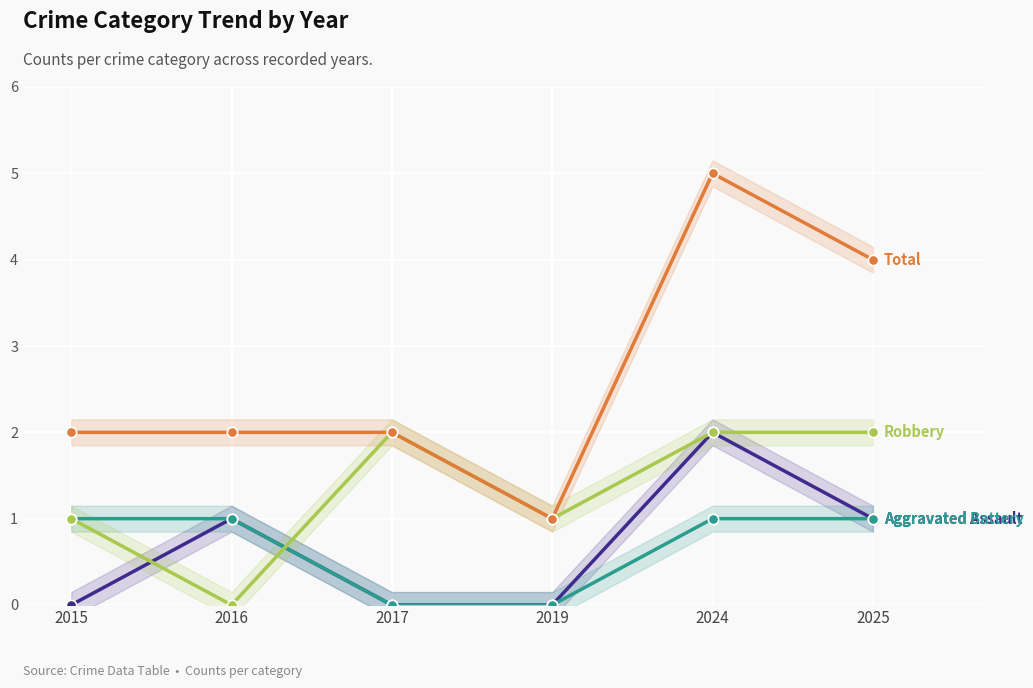

What is the total value across all series at 2024?

10